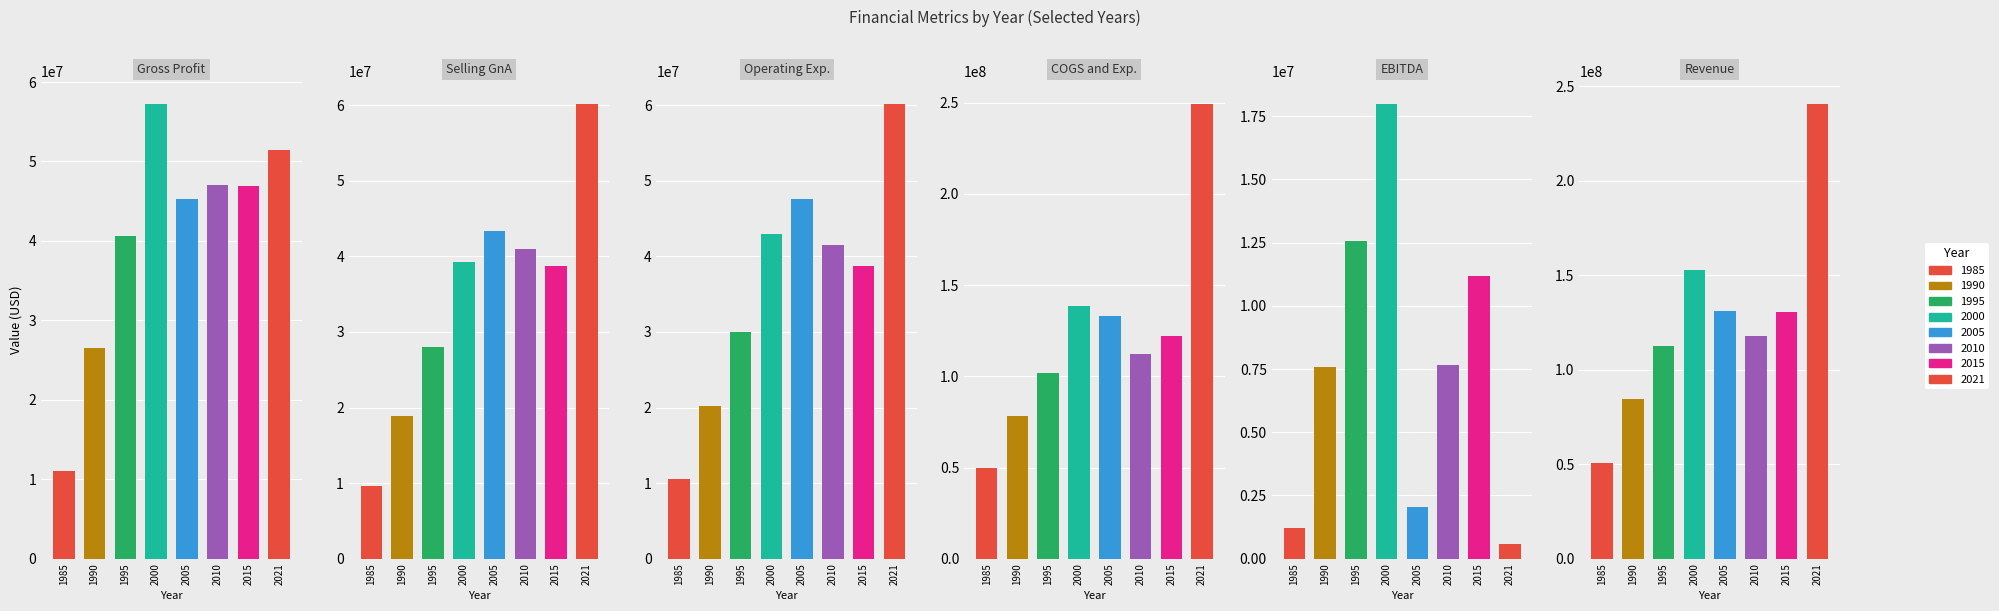

What is the maximum value for Gross Profit?

57200000